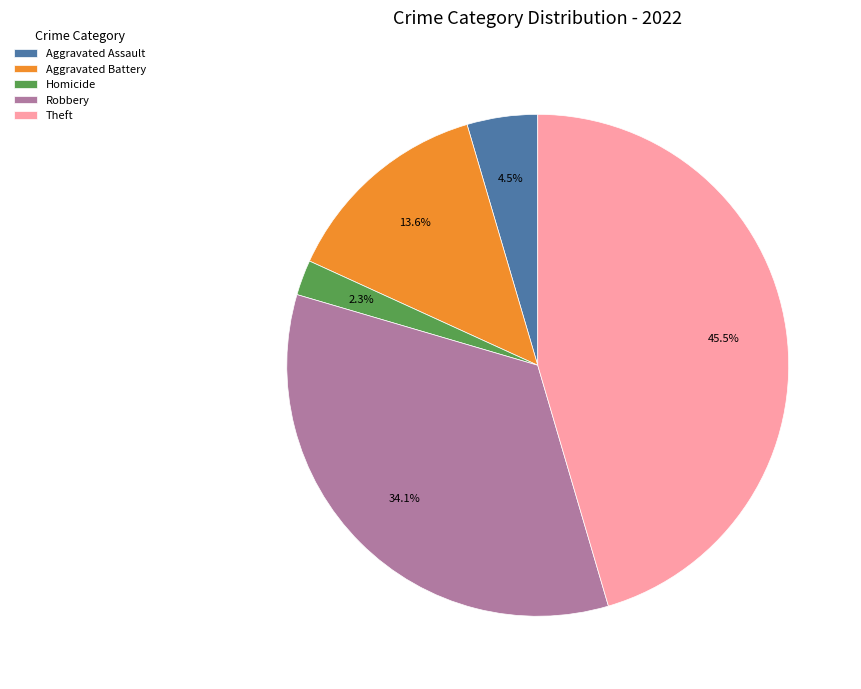

Count the number of slices in the pie.

5